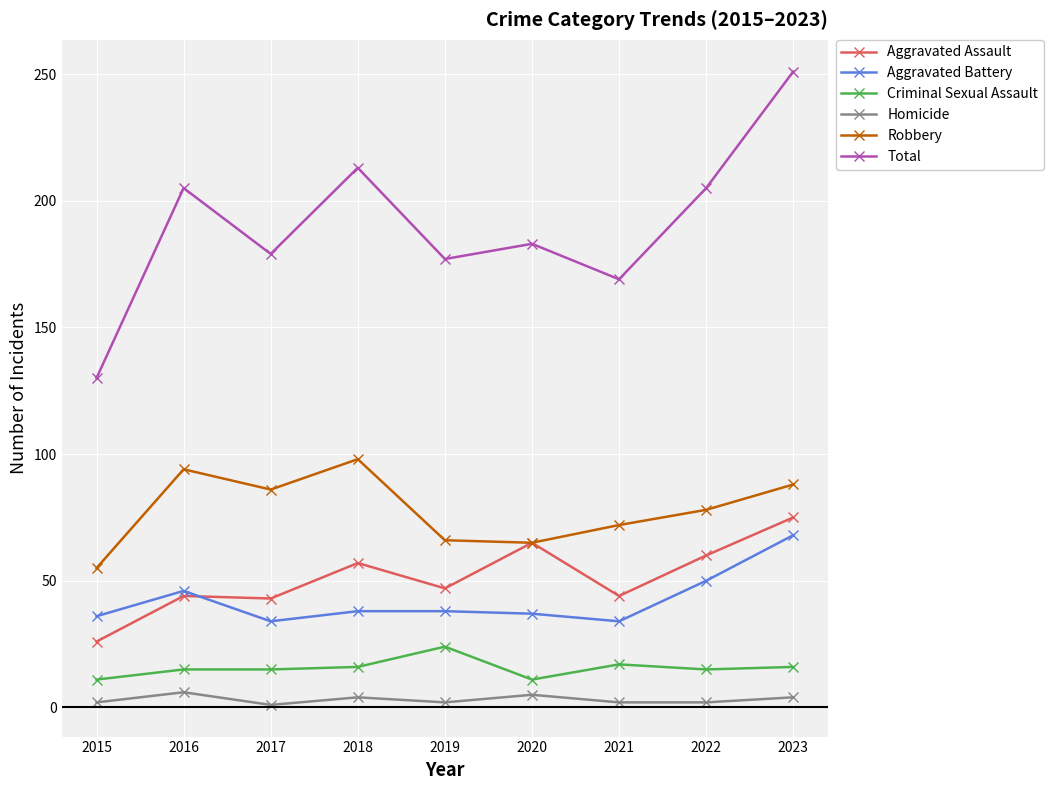

True or false: Aggravated Battery has a value of 68 at 2023.

True